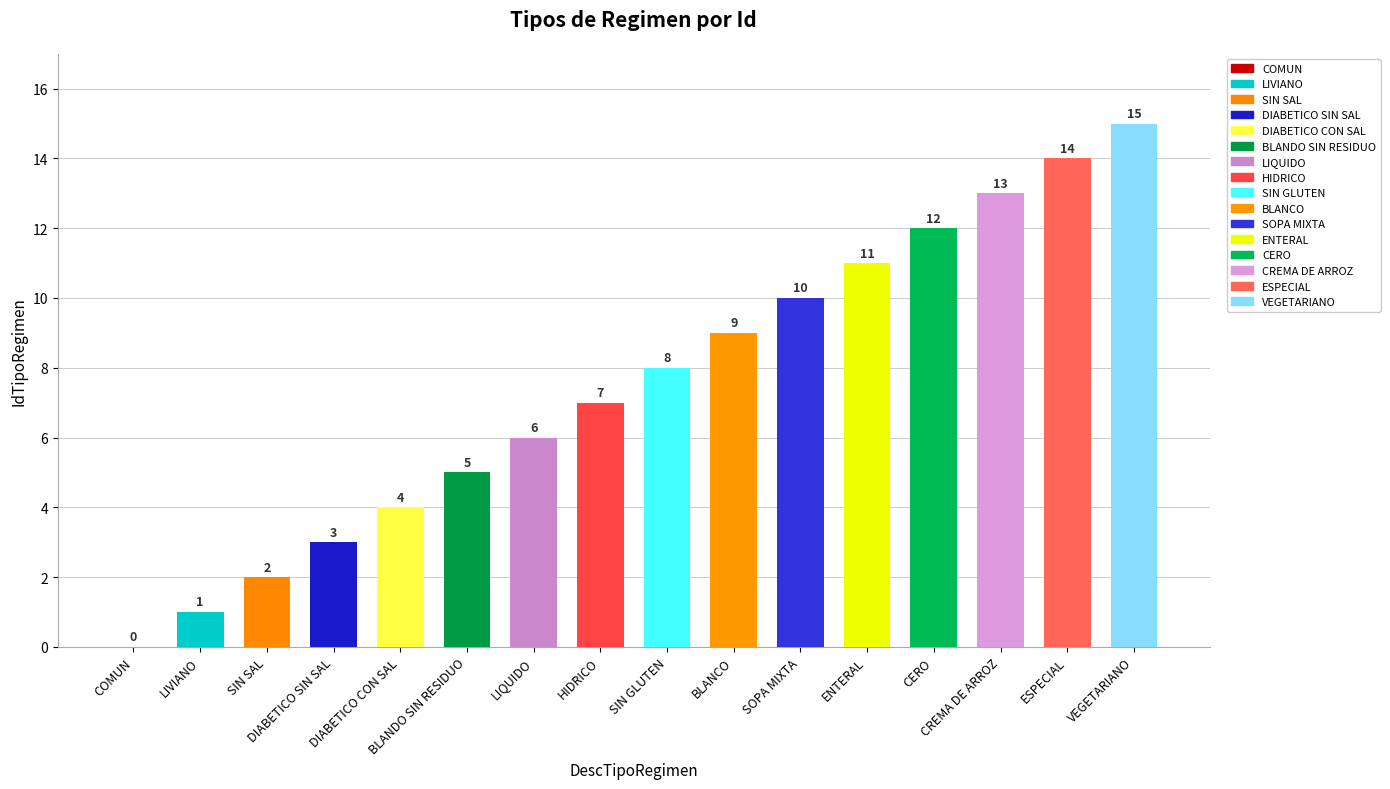

Is it true that the value at SIN GLUTEN is 10?

False